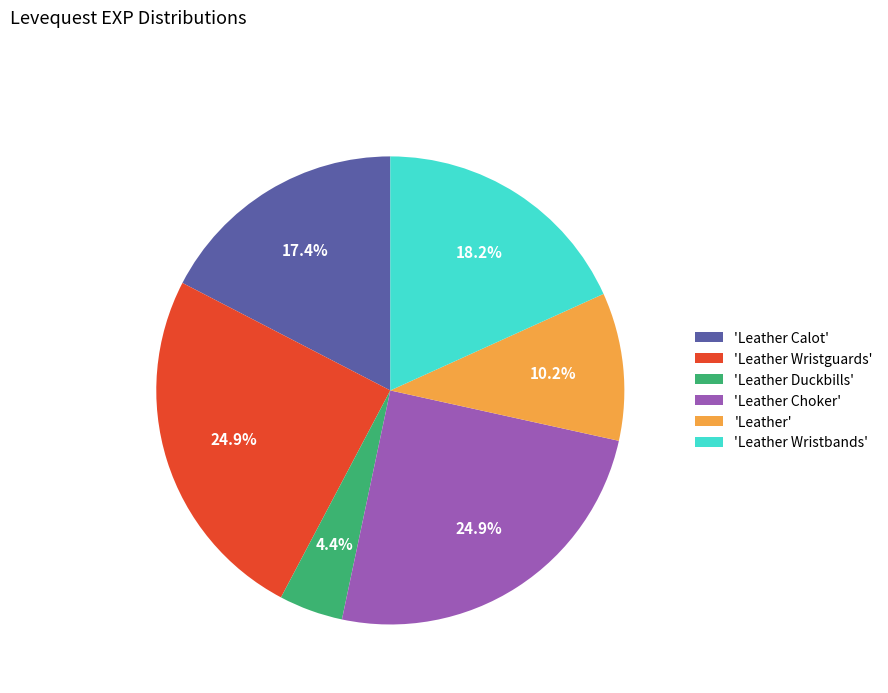

Between 'Leather Duckbills' and 'Leather Choker', which is larger?

'Leather Choker'